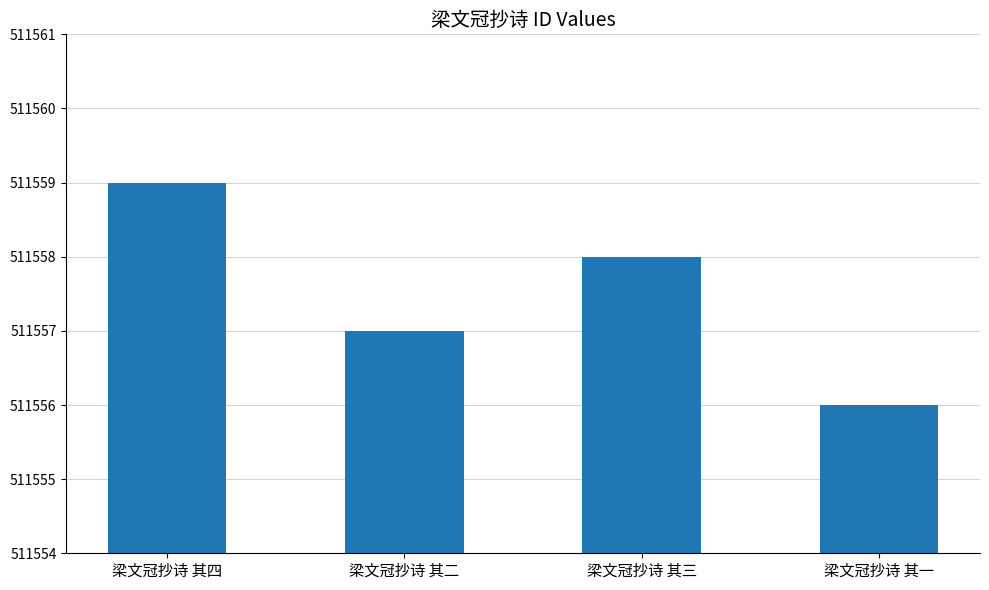

What is the sum of all values?

2046230